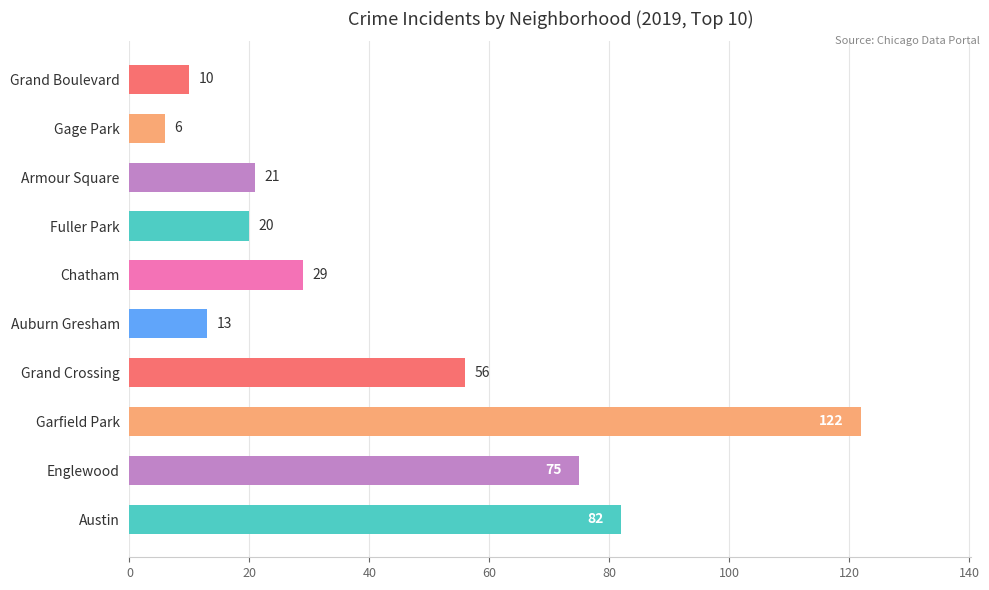

How many bars are there in total?

10